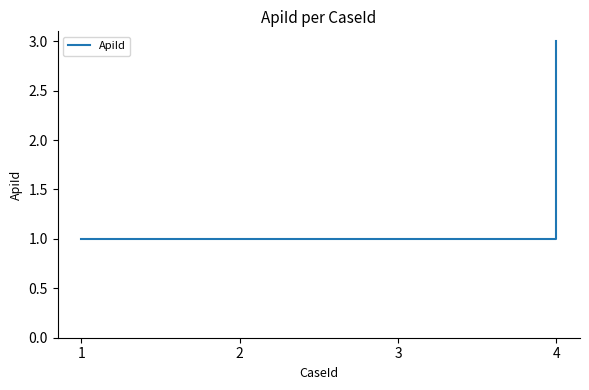

What is the difference between the maximum and minimum values?

2